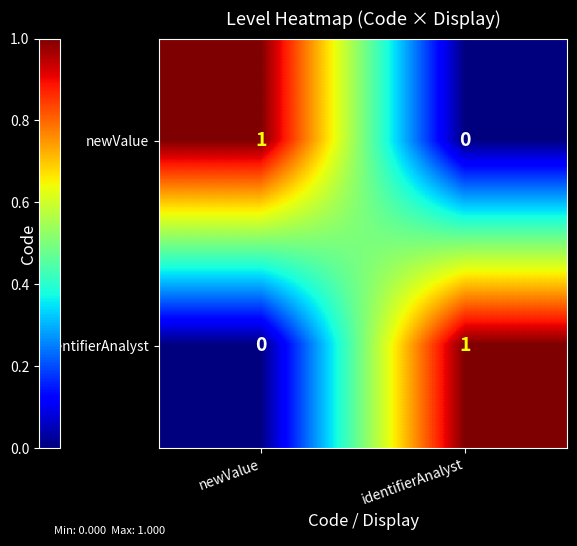

Reading right to left, extract all data points from this chart.

newValue: 0	1
identifierAnalyst: 1	0